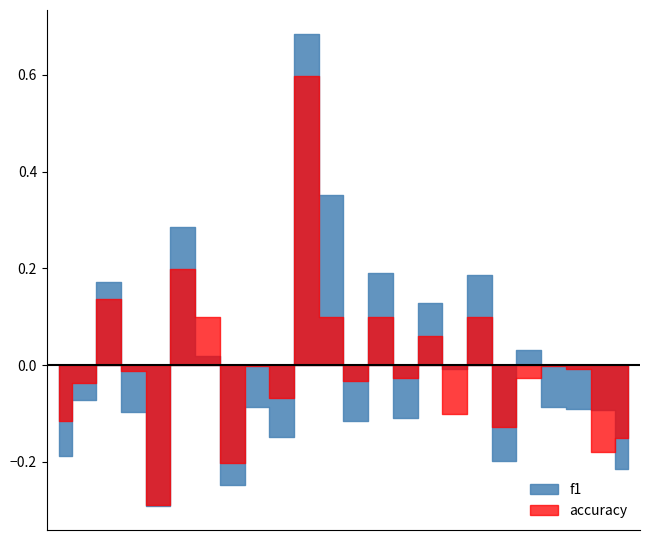

True or false: accuracy has more than 1 interior local peaks.

True